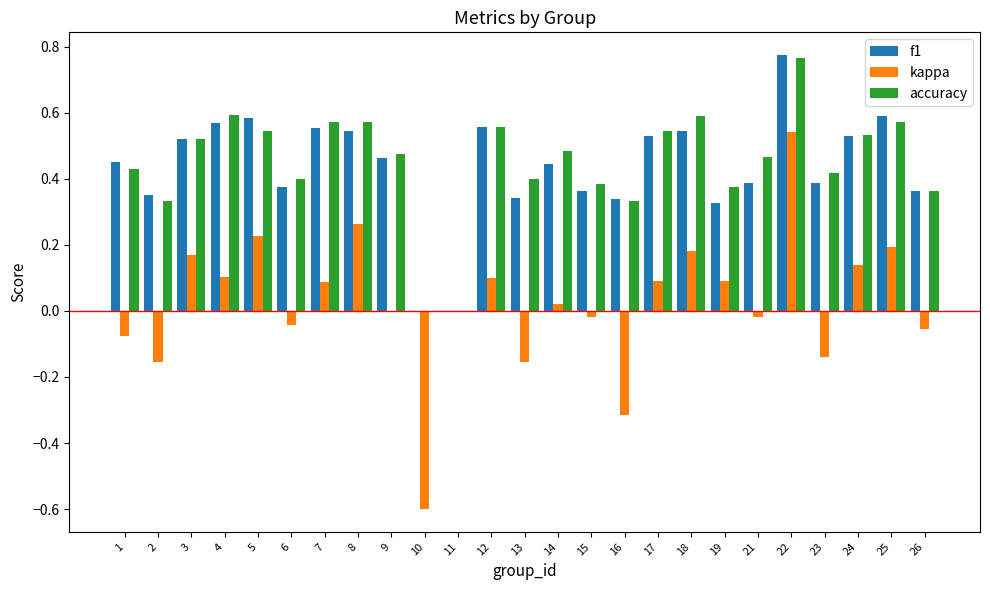

How many data points does each series have?

25